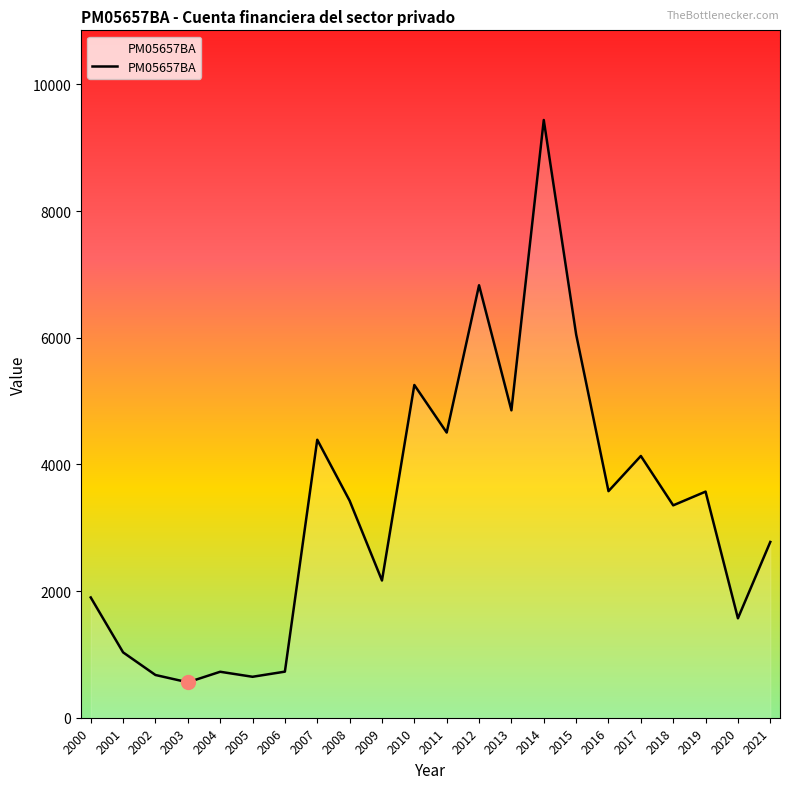

Does the chart display data point markers on the line(s)?

No